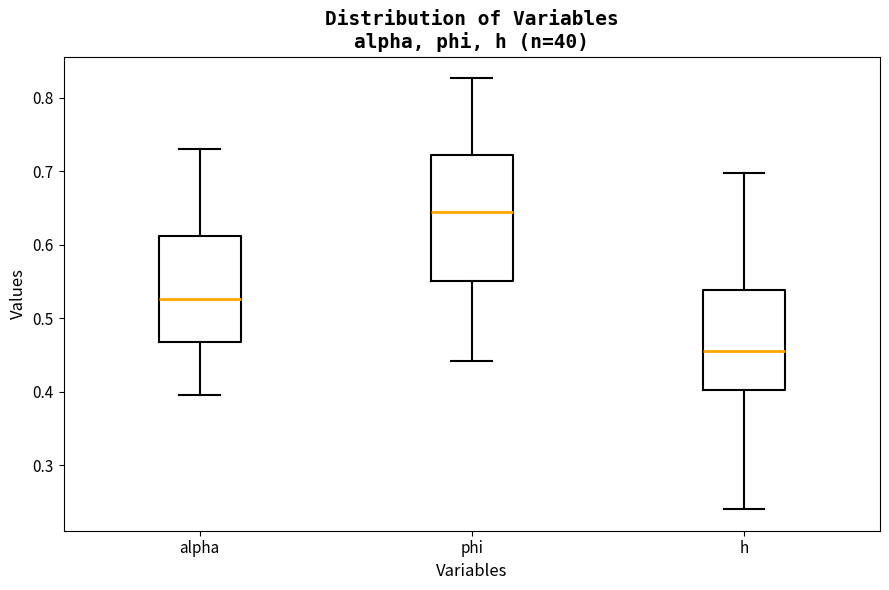

Which box has the lowest median line?

h